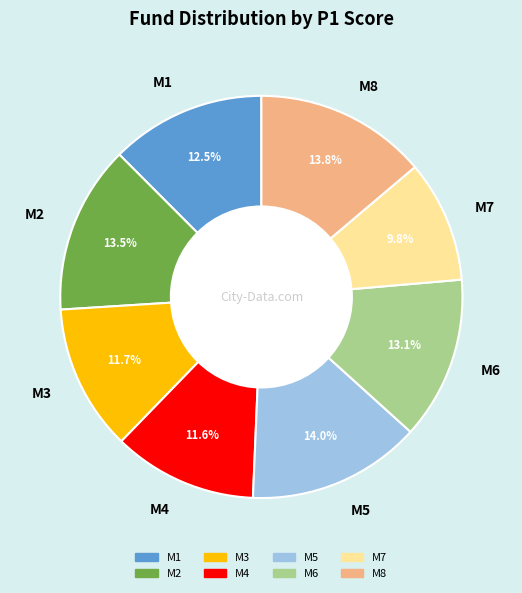

Is M7 the majority of the pie?

No